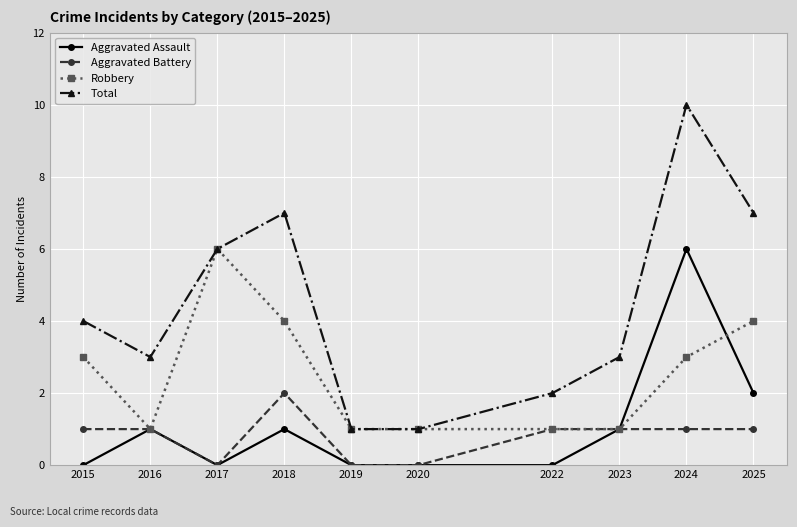

At how many categories does at least one series exceed 8?

1